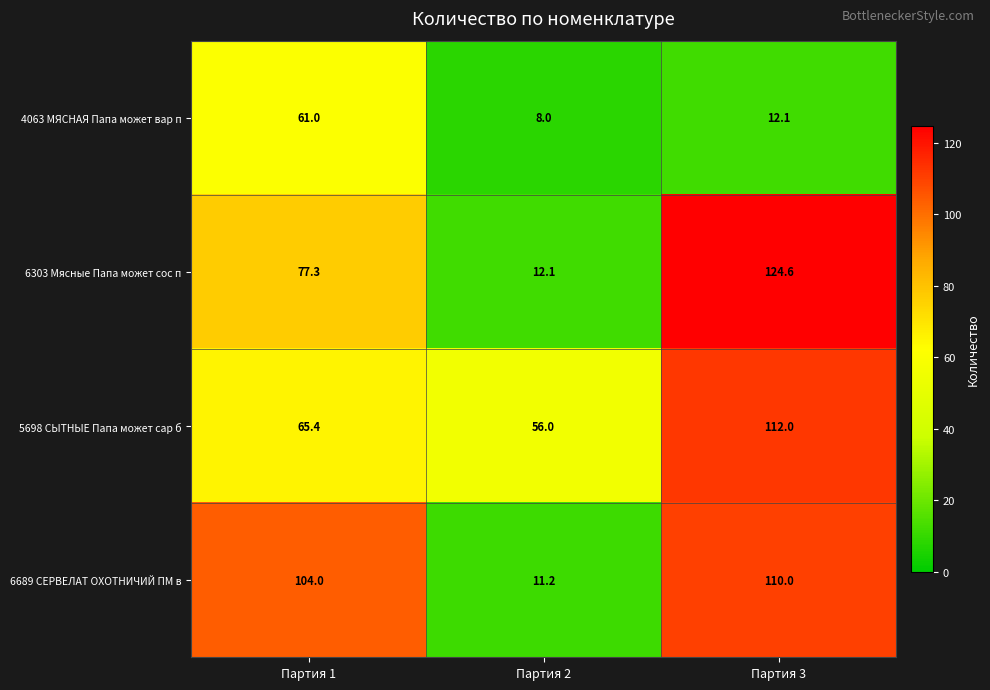

What is the total value across all series at Партия 3?

358.7